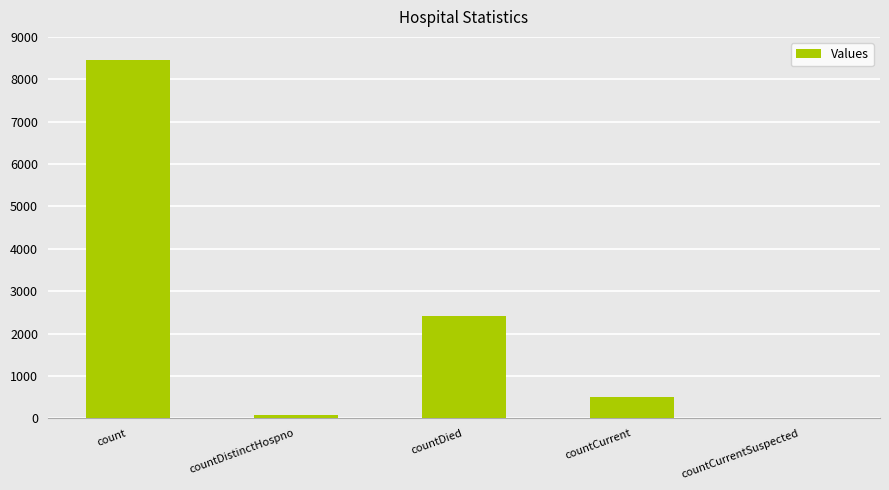

What is the change in value from count to countCurrentSuspected?

-8452